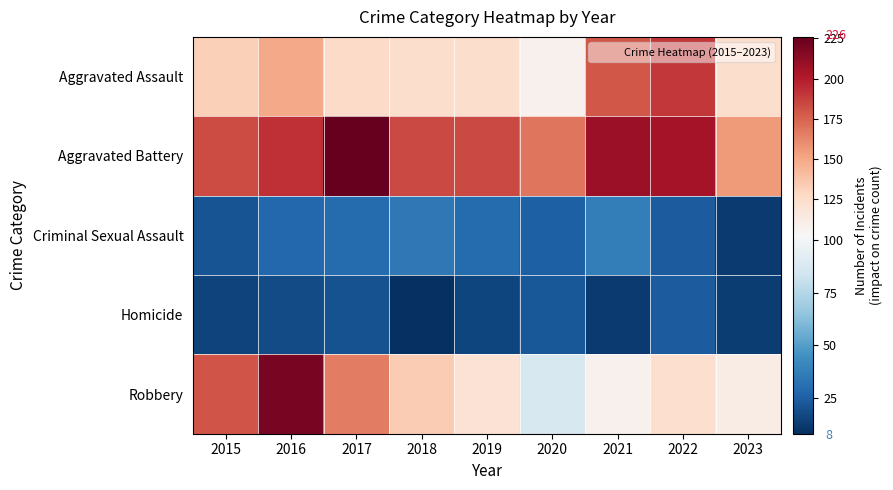

At which category does the chart reach its peak across all series?

2017